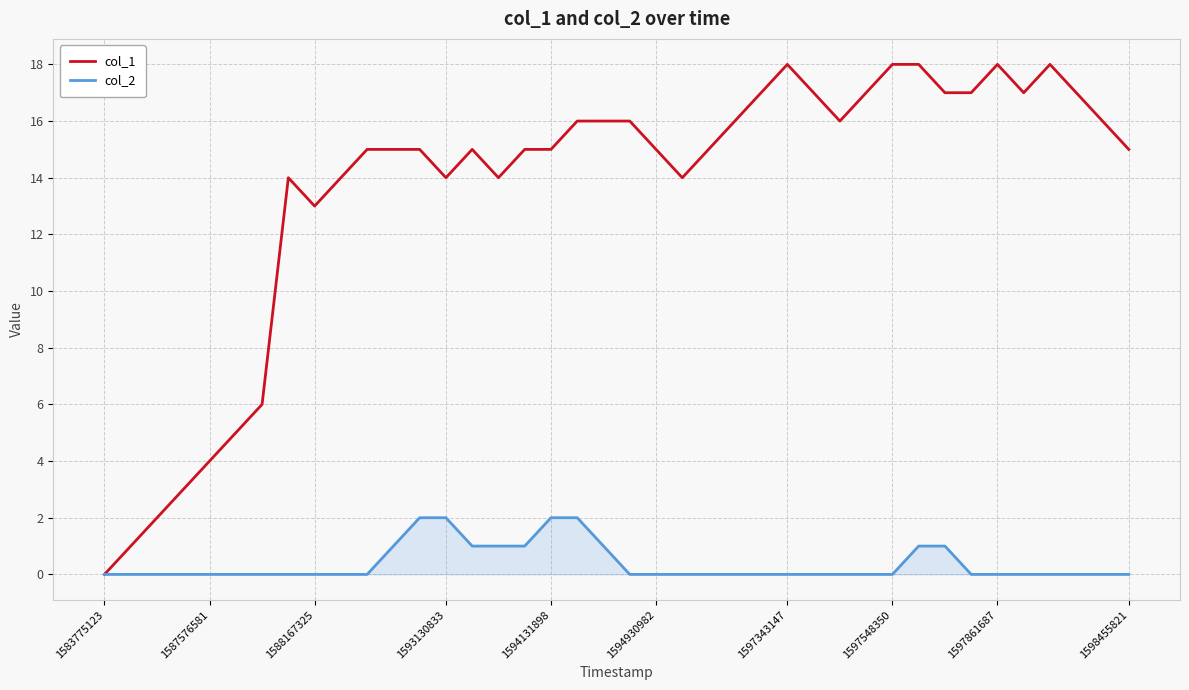

Which series has the largest total across all categories?

col_1